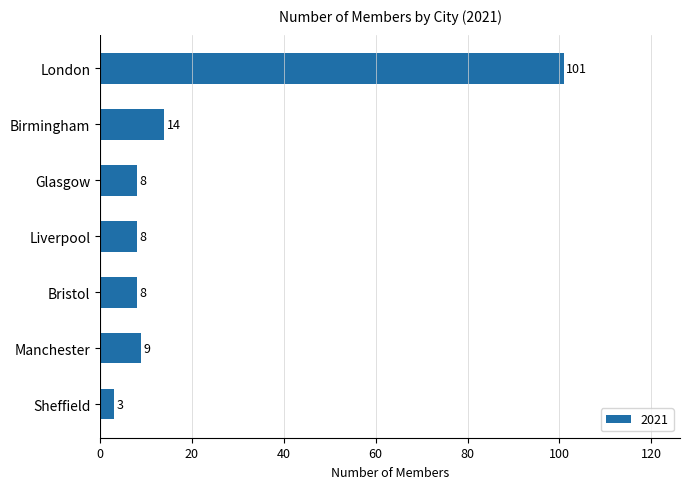

Reading top to bottom, what are all the values shown in this chart?

London=101	Birmingham=14	Glasgow=8	Liverpool=8	Bristol=8	Manchester=9	Sheffield=3